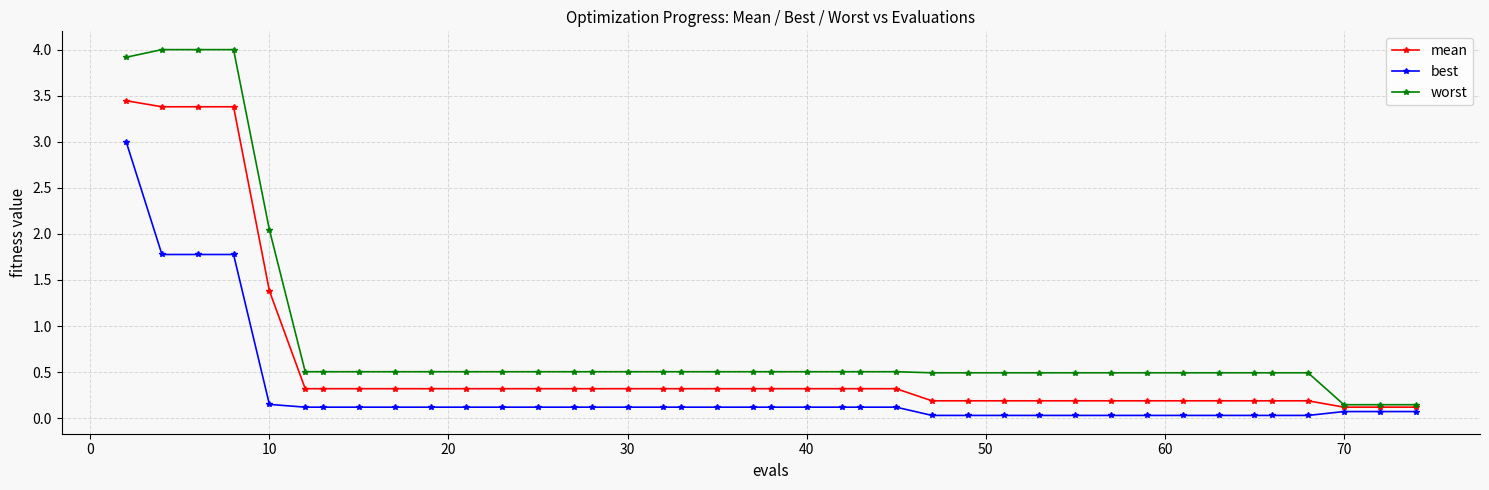

Rank the series by their maximum value, from lowest to highest.

best, mean, worst